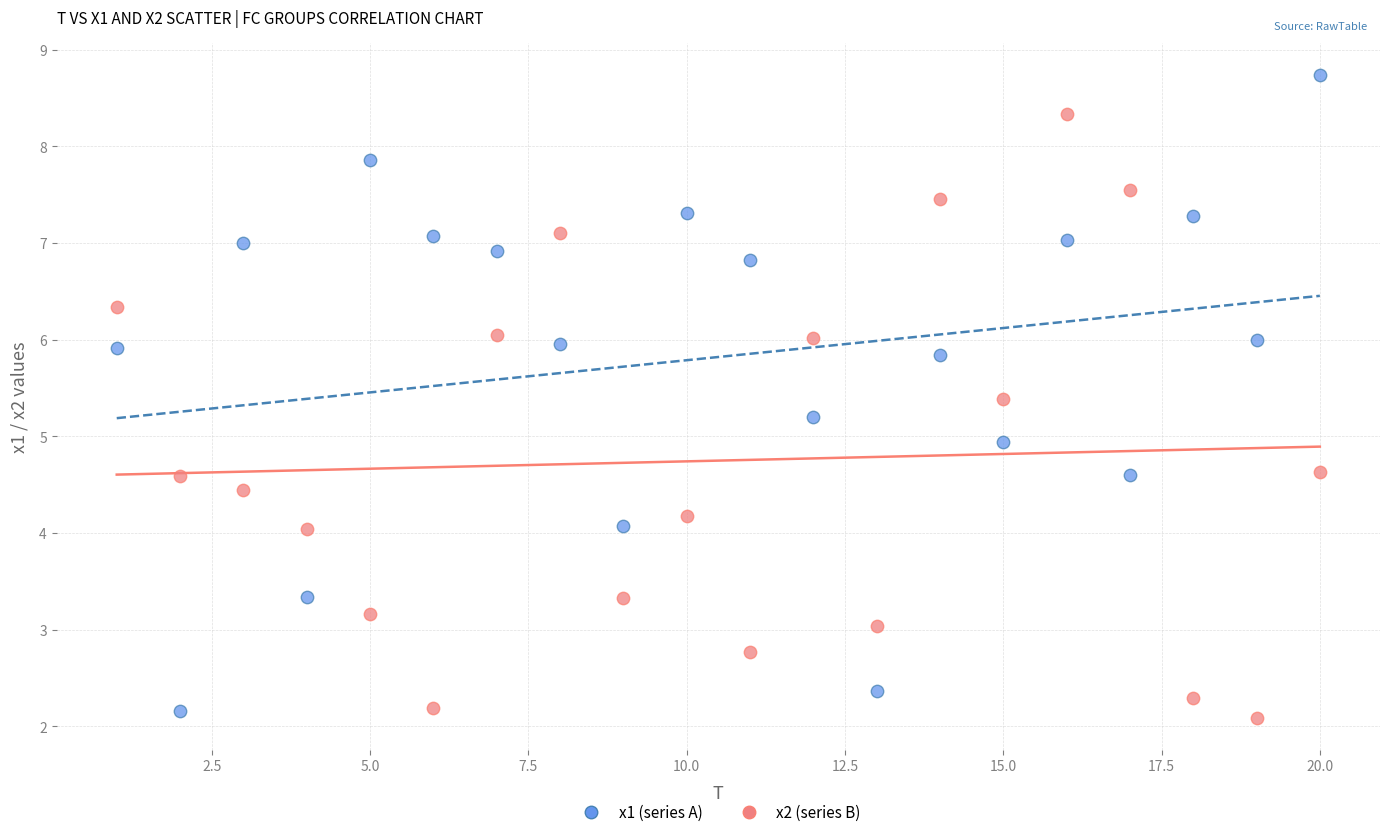

Which series reaches the maximum Y coordinate?

x1 (series A)